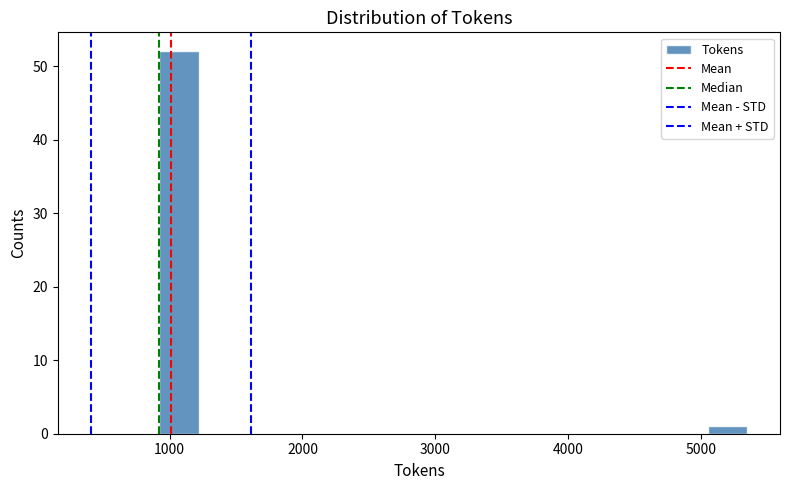

Read against the x-axis, roughly where is the centre of the tallest bar?

1100